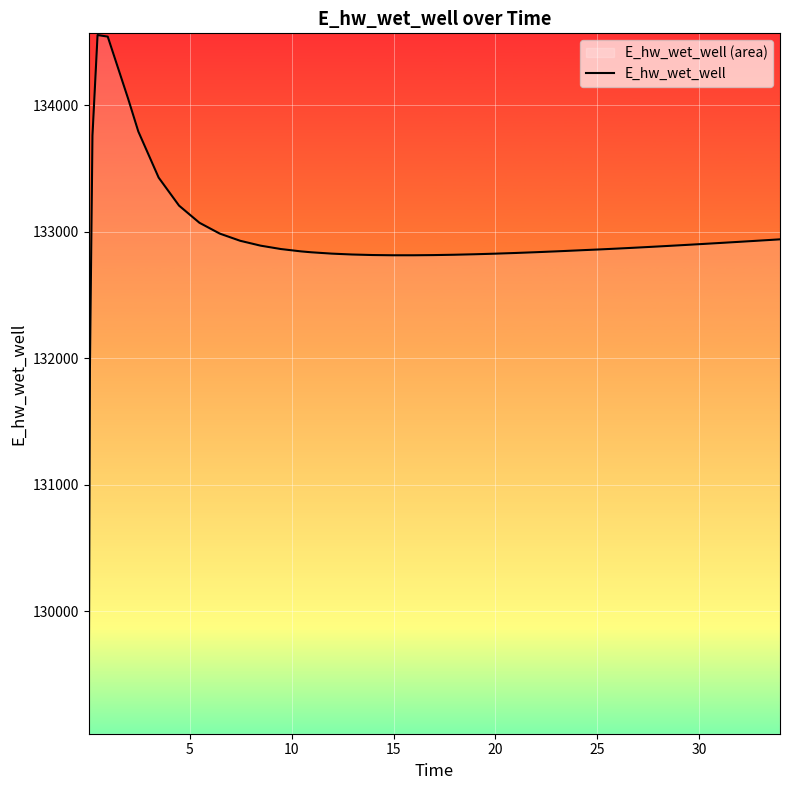

Count the number of data series in this chart.

1